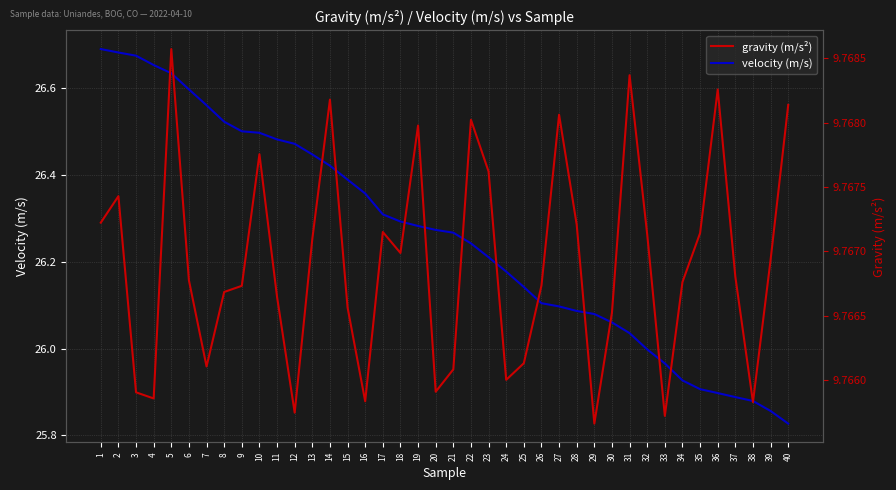

What are all the series names shown in the legend?

velocity (m/s), gravity (m/s²)